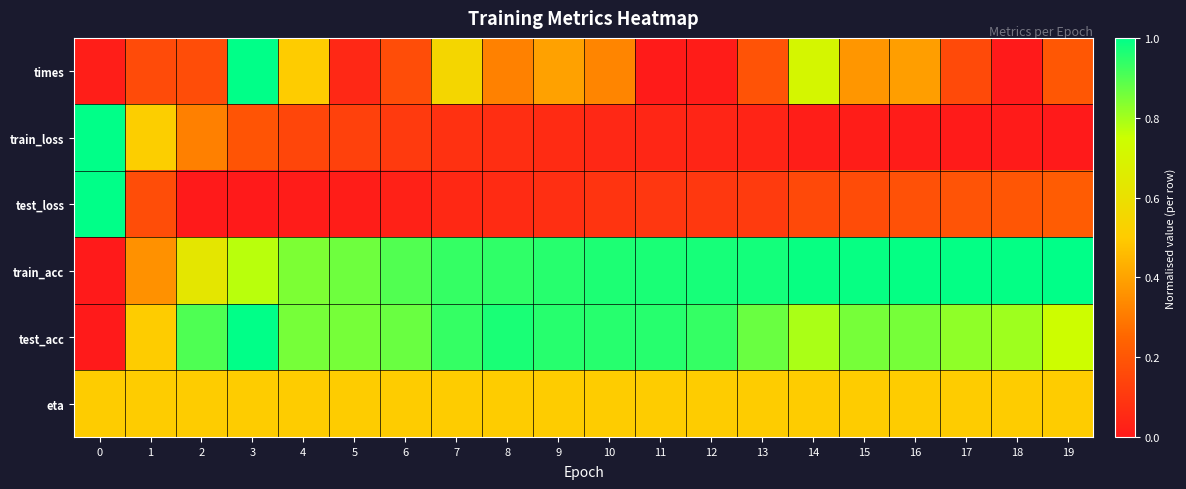

Which label corresponds to the smallest value in the chart?

18